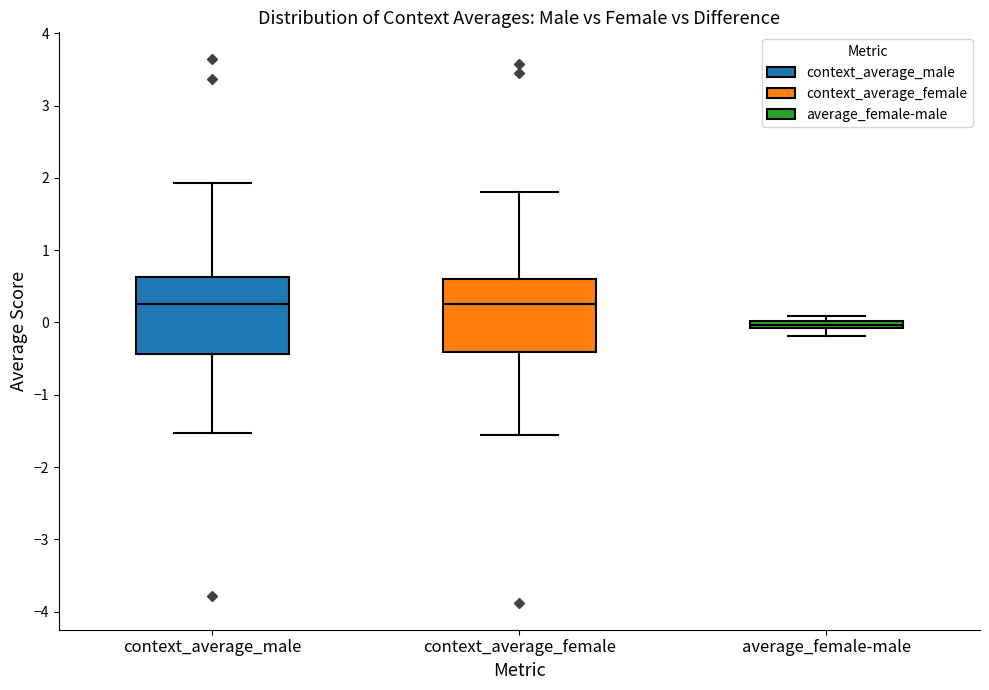

Where is the lower edge of the box for average_female-male on the y-axis? The values are not printed on the chart, so give them approximately, as read against the axis.

-0.1